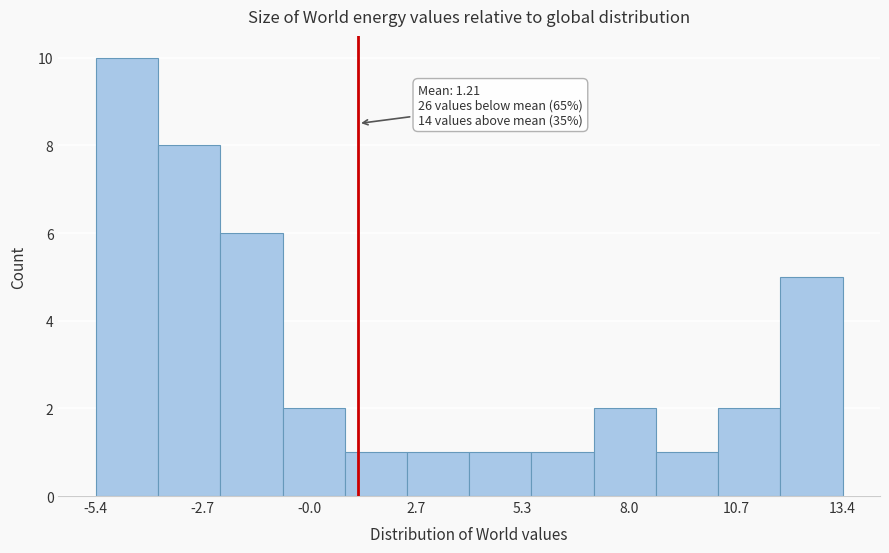

Around what value on the x-axis is the tallest bar? Give the approximate position of its centre, as read against the axis.

-4.5